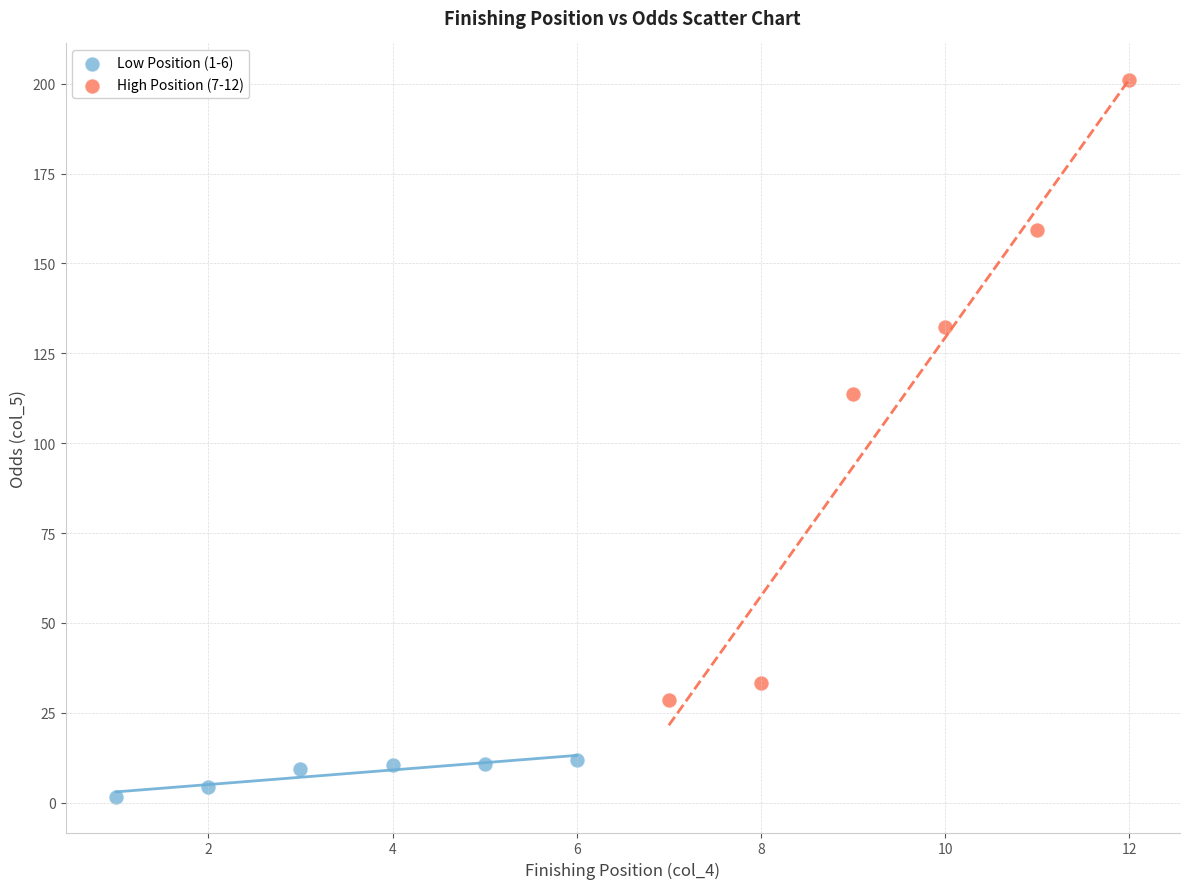

Which series has the widest spread of Y values?

High Position (7-12)